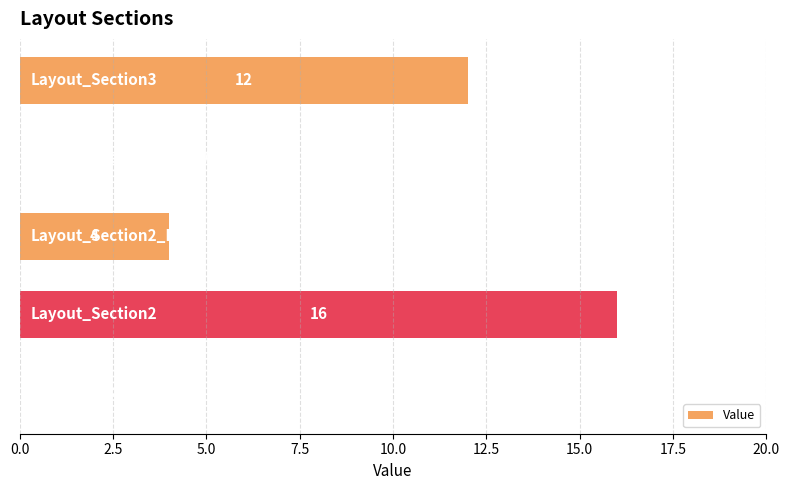

What is the greatest value displayed?

16